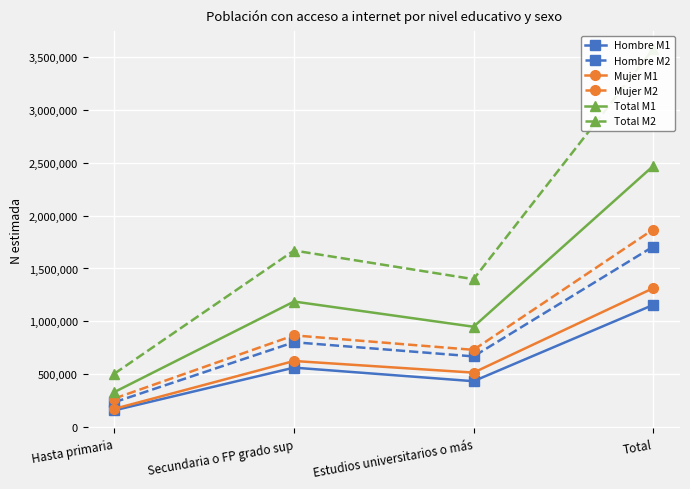

What are all the series names shown in the legend?

Hombre M1, Hombre M2, Mujer M1, Mujer M2, Total M1, Total M2